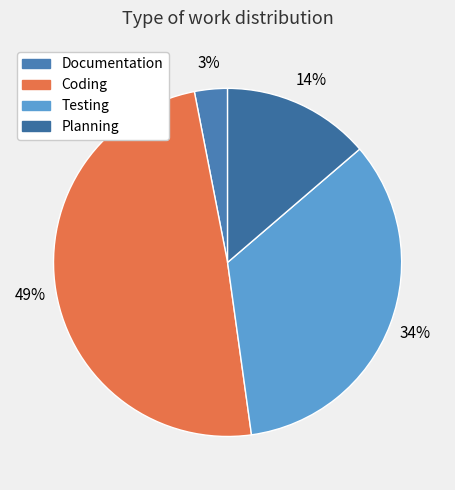

Do Documentation and Coding together represent more than half of the pie?

Yes